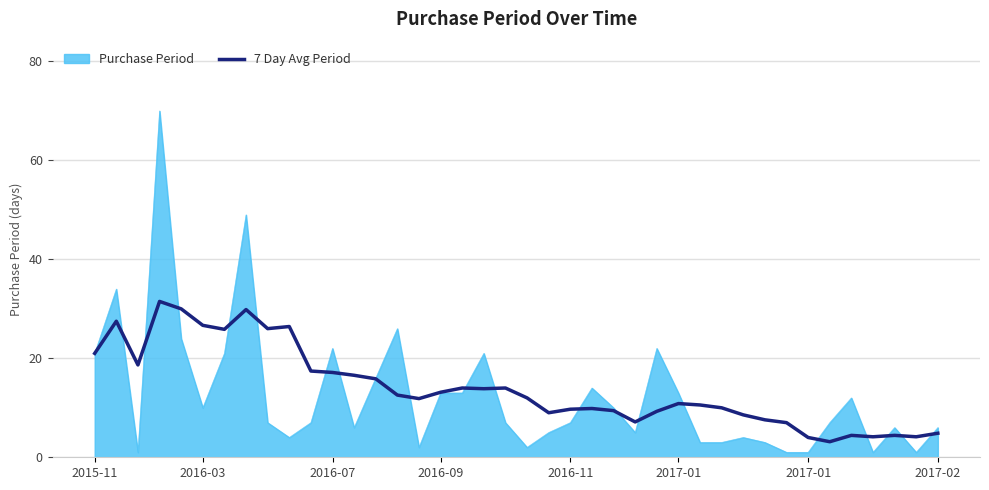

List the series in order of their peak value, highest first.

Purchase Period, 7 Day Avg Period